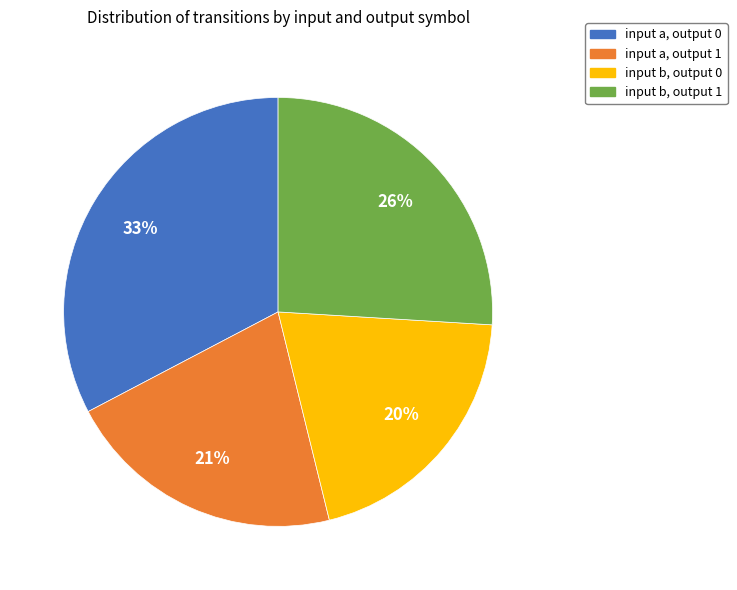

The input a, output 0 slice represents 33% of the pie. True or false?

True